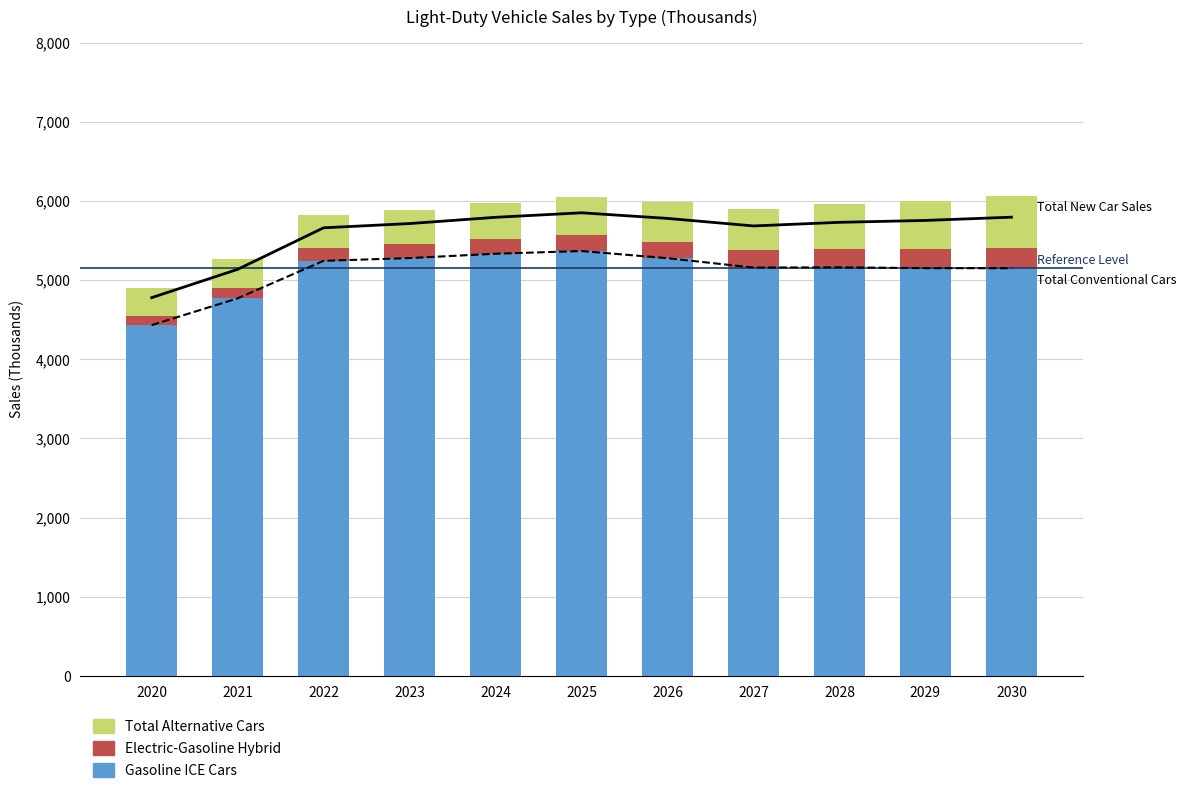

Reading left to right, what are all the values shown in this chart?

Gasoline ICE Cars: 2020=4430.5	2021=4768.9	2022=5242.7	2023=5277.4	2024=5332.5	2025=5366.4	2026=5276.0	2027=5157.7	2028=5160.4	2029=5150.5	2030=5149.1
Electric-Gasoline Hybrid: 2020=121.4	2021=136.9	2022=161.6	2023=172.9	2024=185.5	2025=197.4	2026=206.5	2027=216.4	2028=233.0	2029=246.1	2030=261.7
Total Alternative Cars: 2020=346.9	2021=366.2	2022=417.2	2023=436.0	2024=459.8	2025=483.0	2026=502.5	2027=525.6	2028=568.7	2029=602.4	2030=644.9